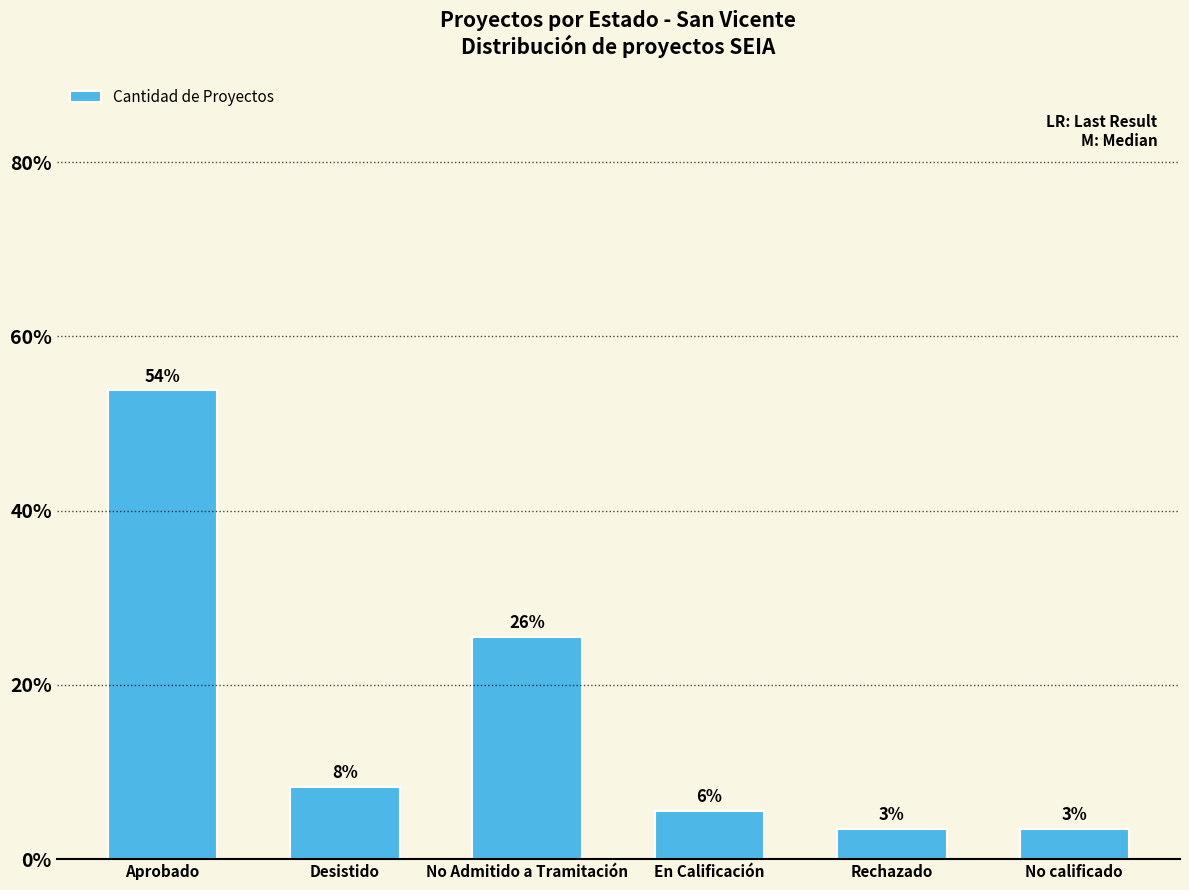

Which label corresponds to the largest value in the chart?

Aprobado